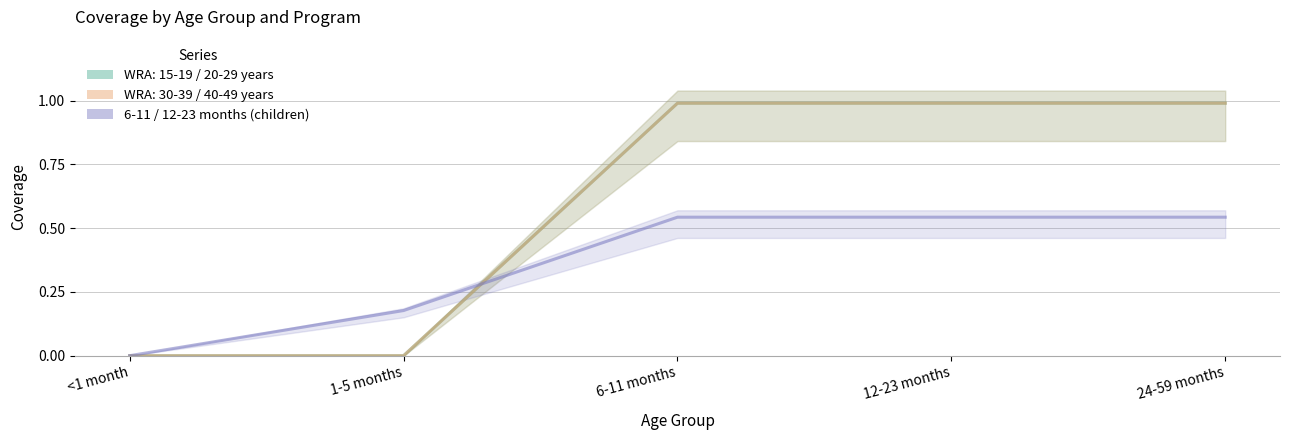

True or false: there are more than 0 points higher than both neighbors.

False